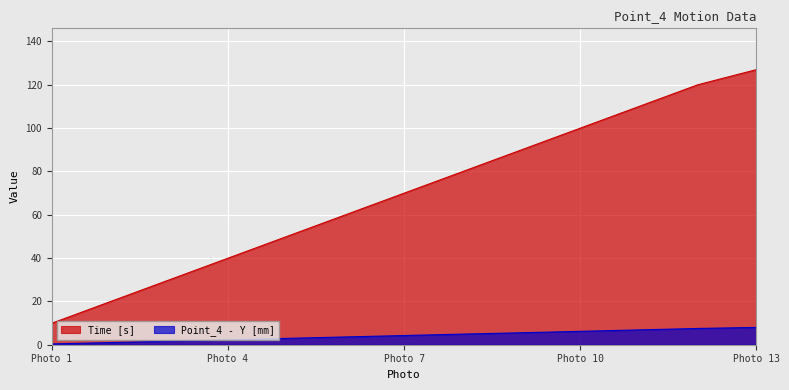

How many lines are shown in the chart?

2